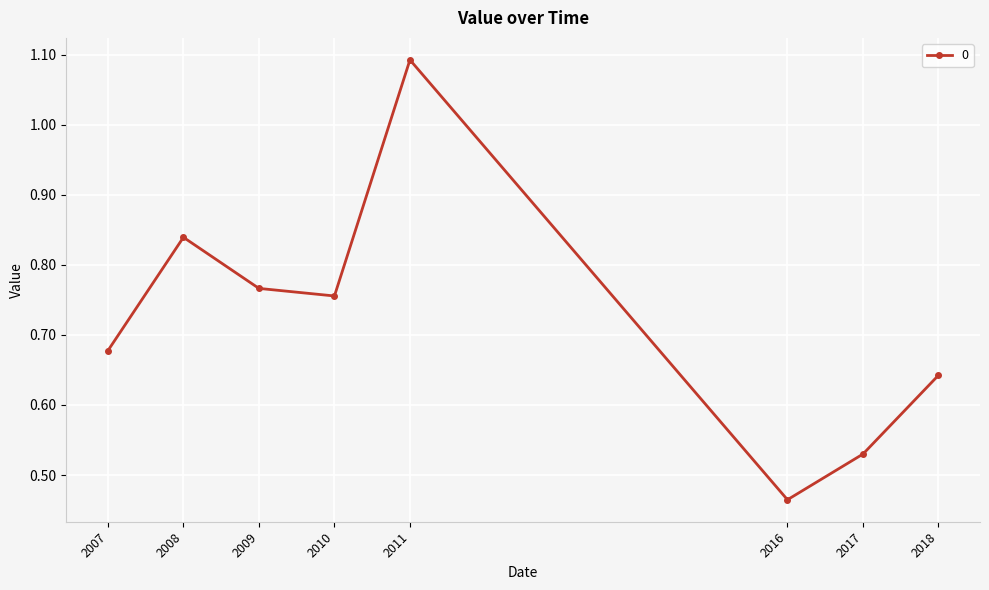

Is it true that the value at 2007 is 1.2?

False